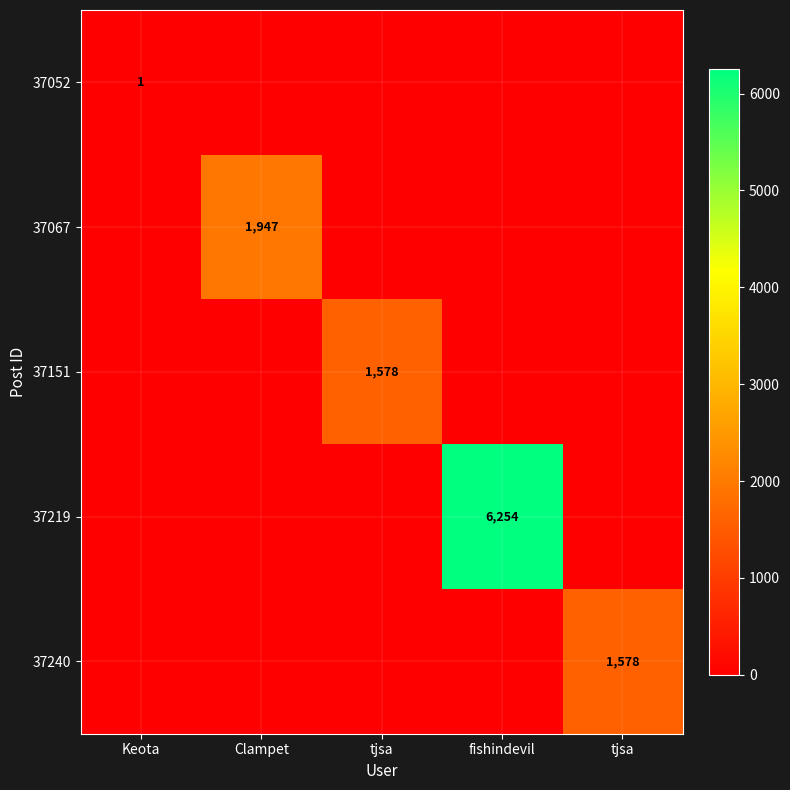

Which series has the largest range (max minus min)?

37219